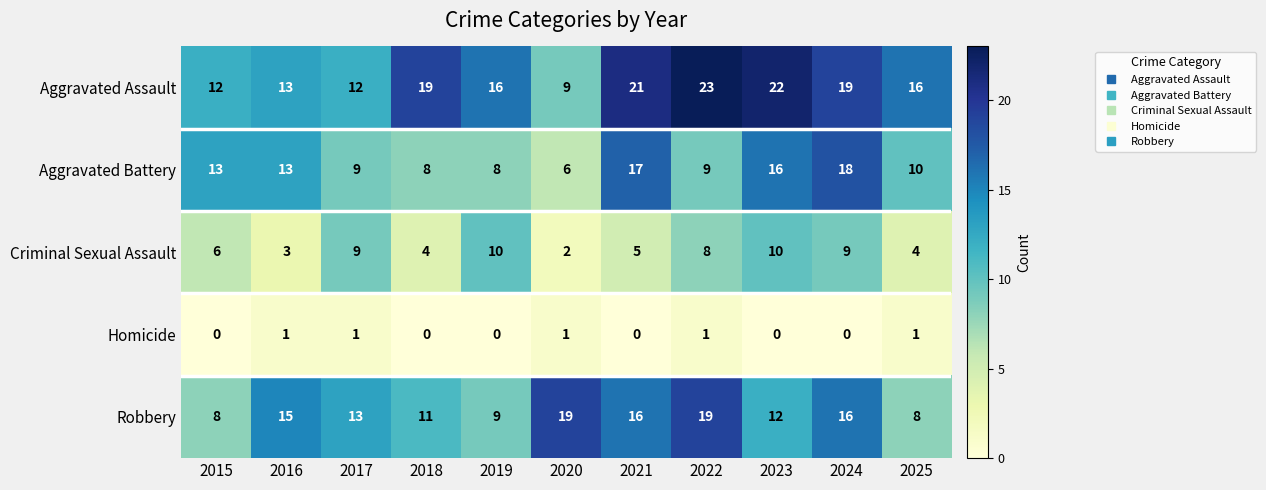

What is the difference between the Criminal Sexual Assault values at 2025 and 2022?

4